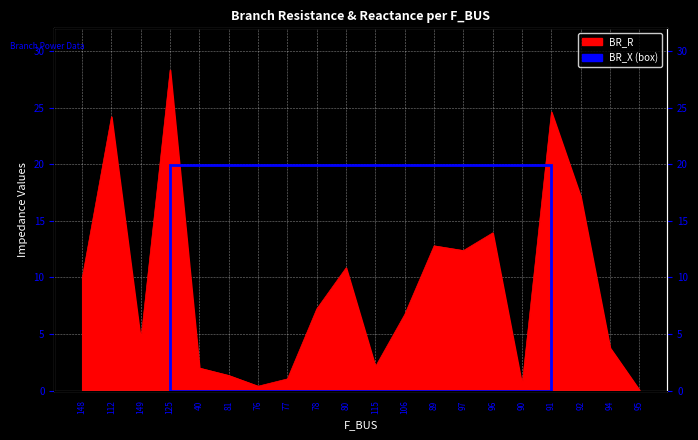

What is the minimum value shown in the chart?

0.1